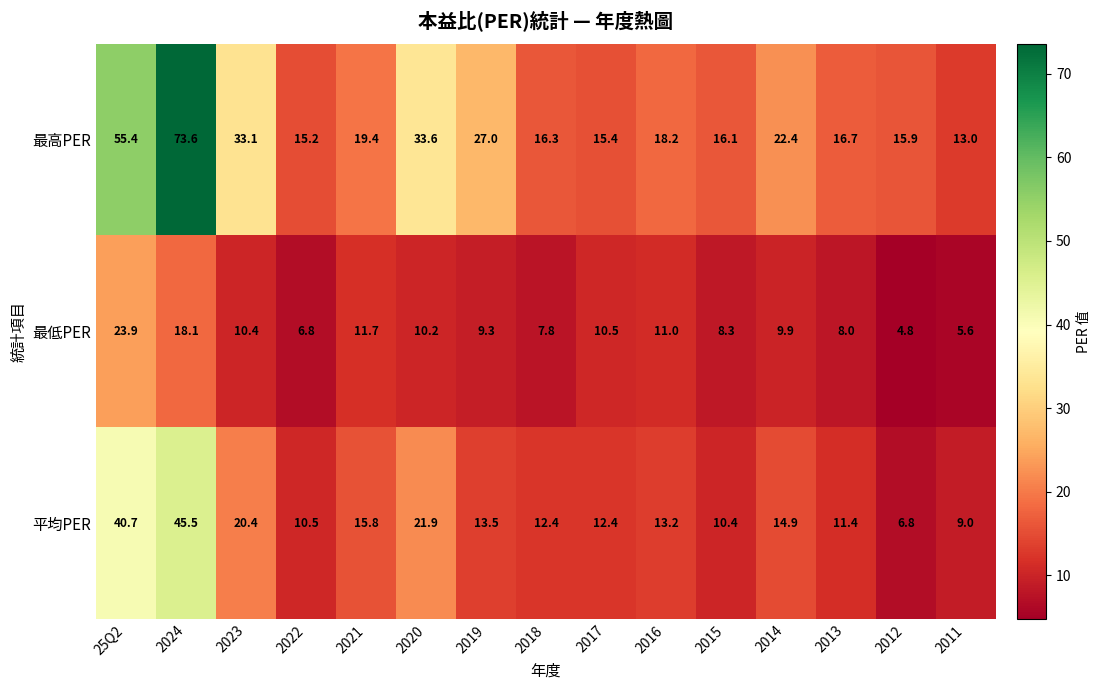

Which series has the largest total across all categories?

最高PER